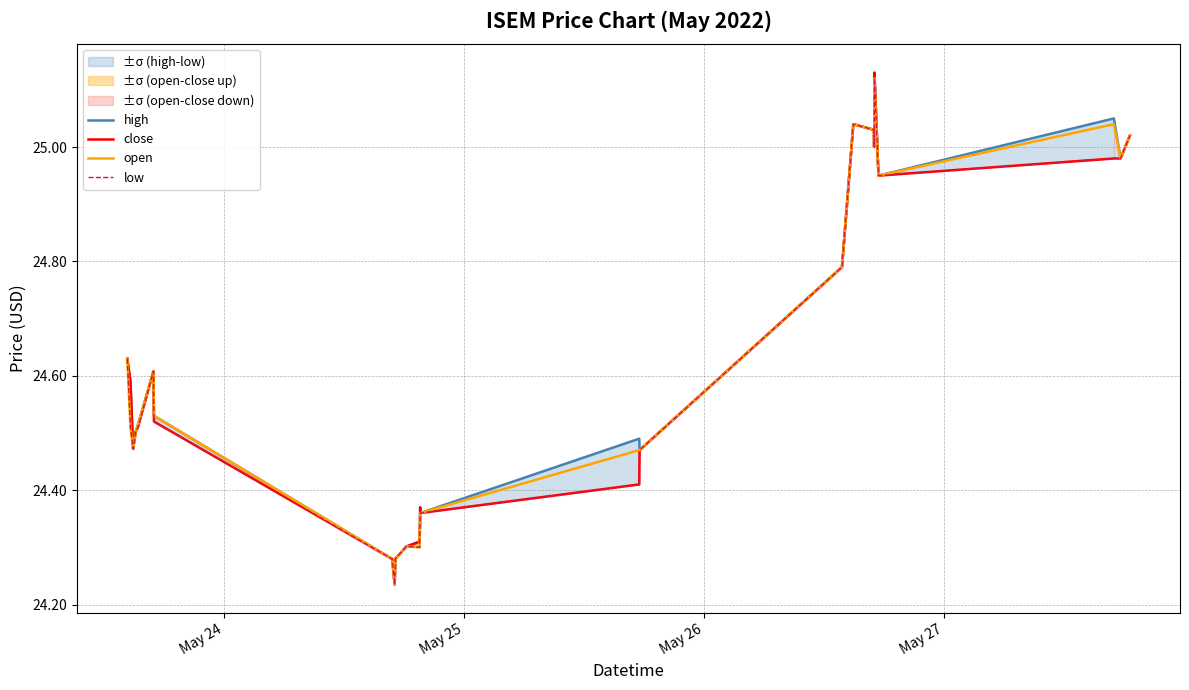

Does the chart have visible grid lines?

Yes